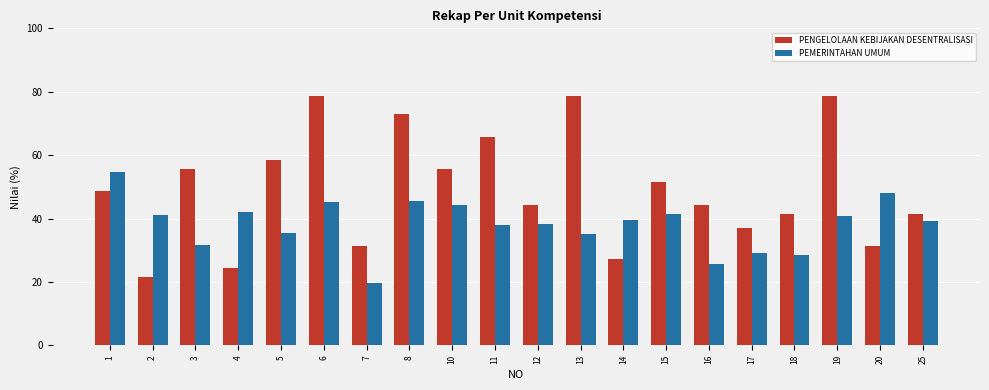

What is the sum of the PEMERINTAHAN UMUM values at 3 and 7?

51.2